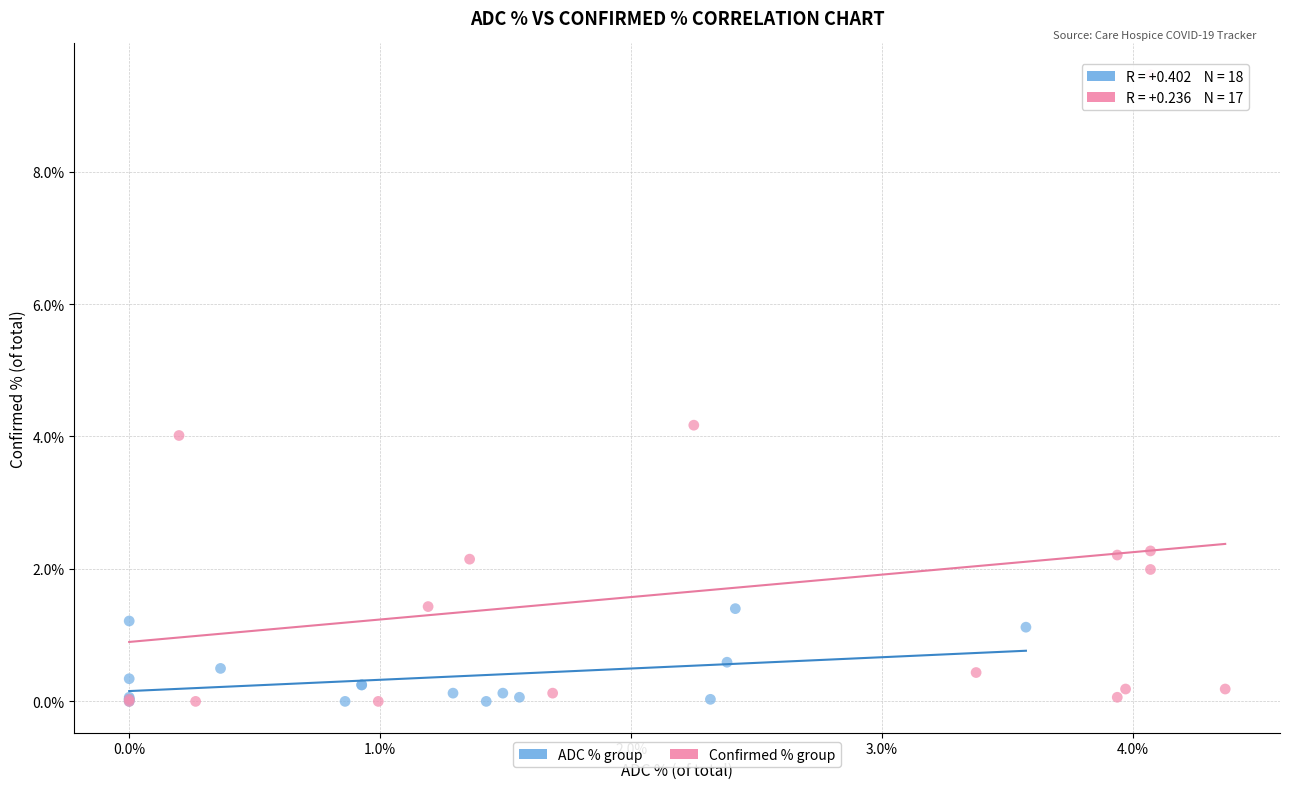

What are all the series names shown in the legend?

ADC % group, Confirmed % group